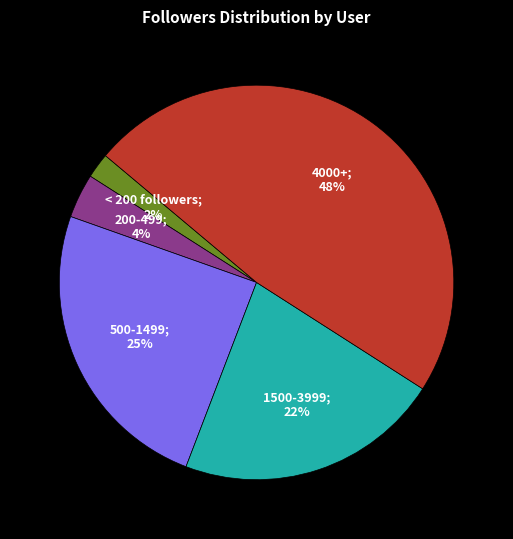

Is there a majority slice in this chart?

No